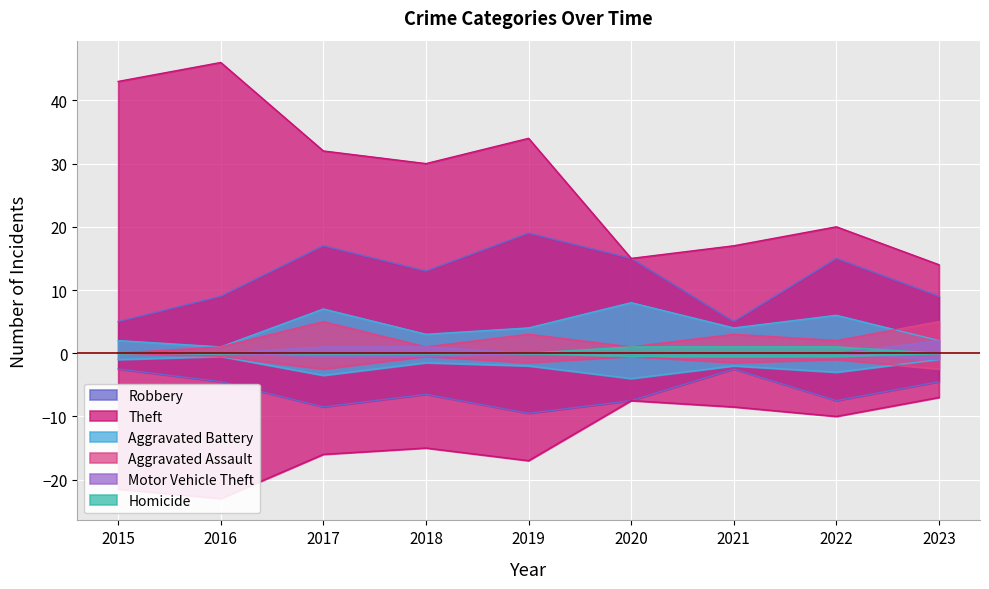

Rank the series at 2015 from highest to lowest value.

Theft, Robbery, Aggravated Battery, Aggravated Assault, Motor Vehicle Theft, Homicide